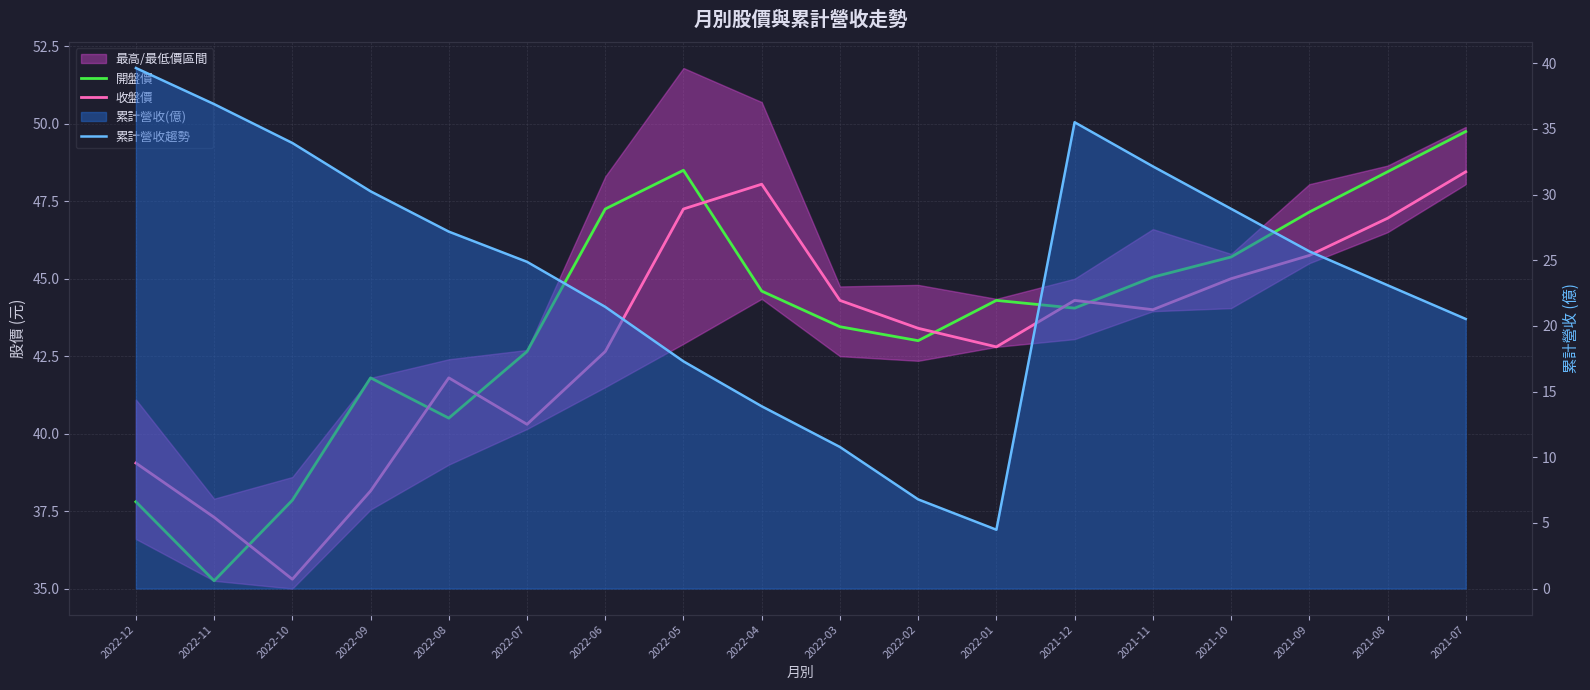

True or false: 開盤價 and 累計營收趨勢 intersect in this chart.

True